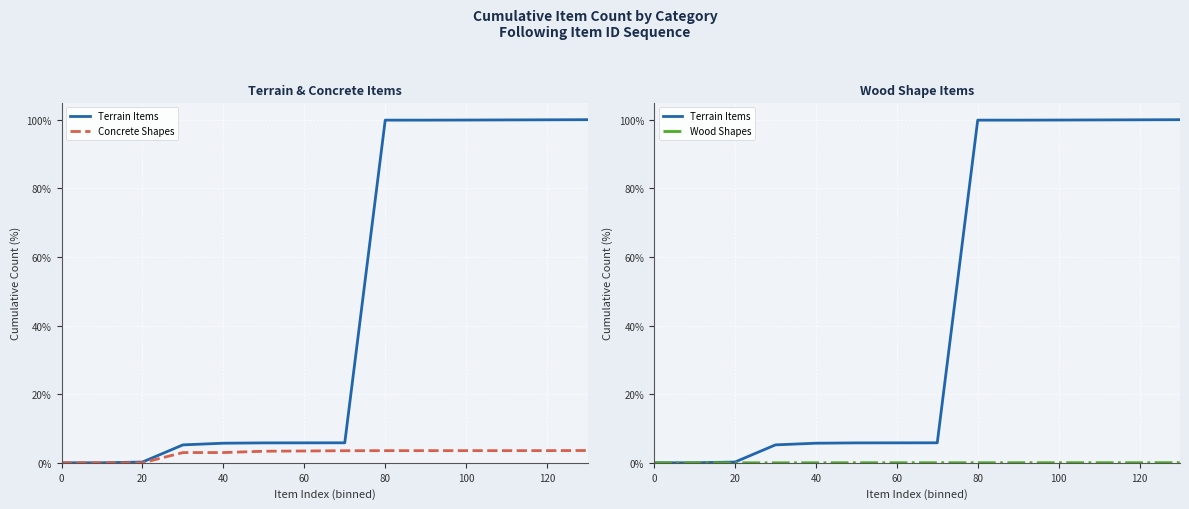

Is it true that Terrain Items equals 2.0 at 80?

False